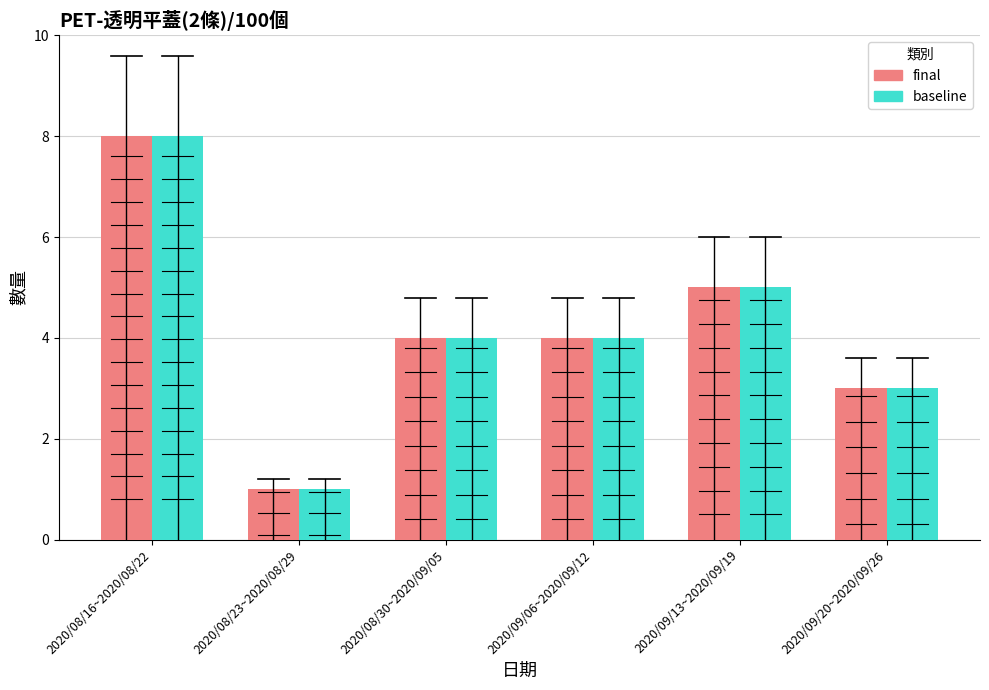

What position from the left is 2020/08/16~2020/08/22?

1